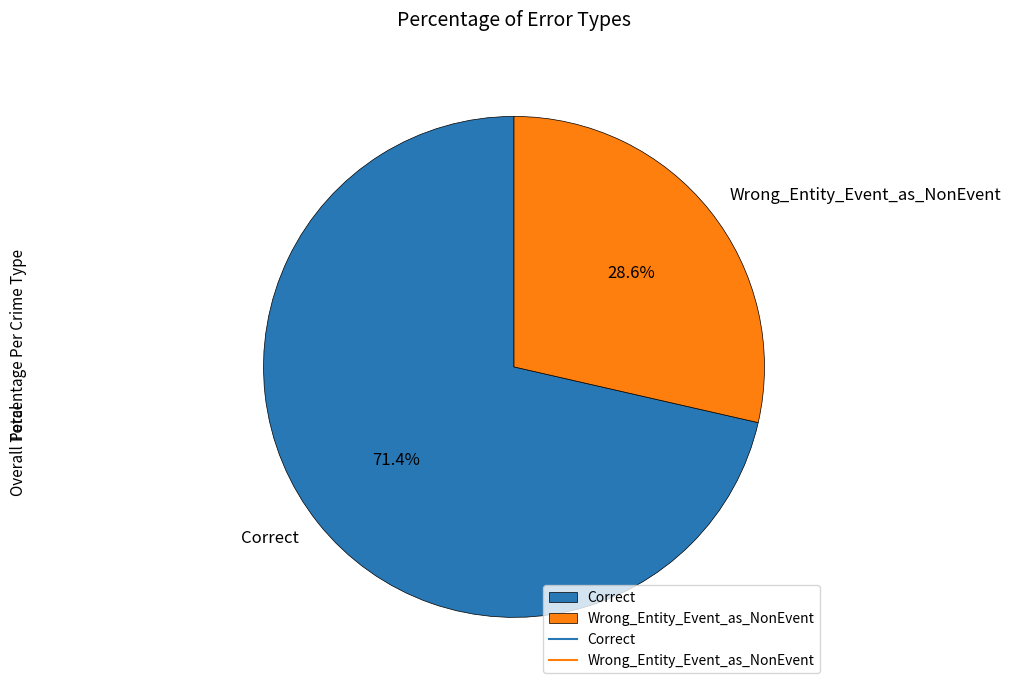

Which slice is the smallest?

Wrong_Entity_Event_as_NonEvent